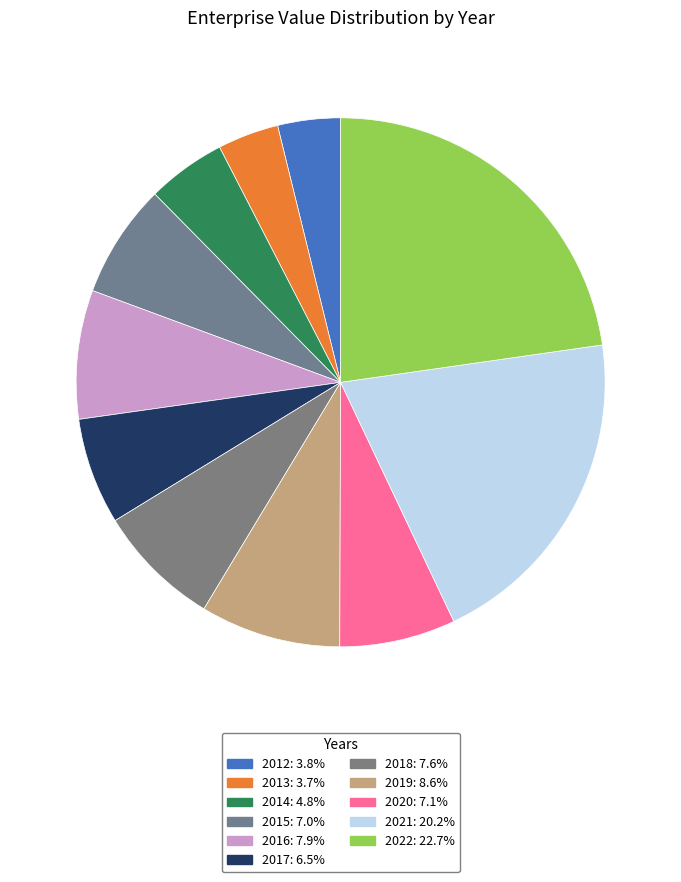

Is the sum of 2022 and 2017 greater than half?

No